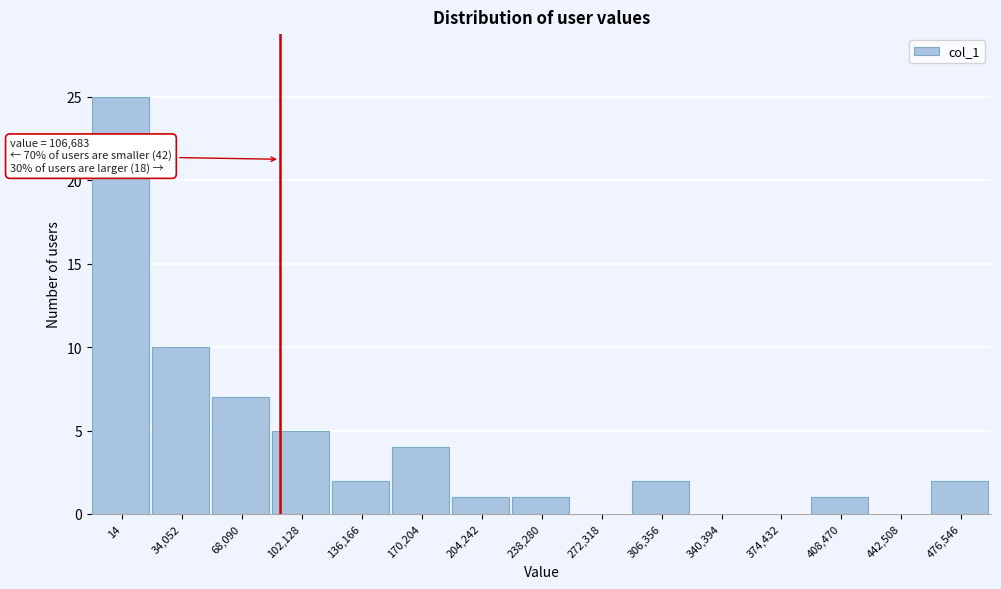

Reading left to right, list all the values displayed in this chart.

14=25	34,052=10	68,090=7	102,128=5	136,166=2	170,204=4	204,242=1	238,280=1	272,318=0	306,356=2	340,394=0	374,432=0	408,470=1	442,508=0	476,546=2